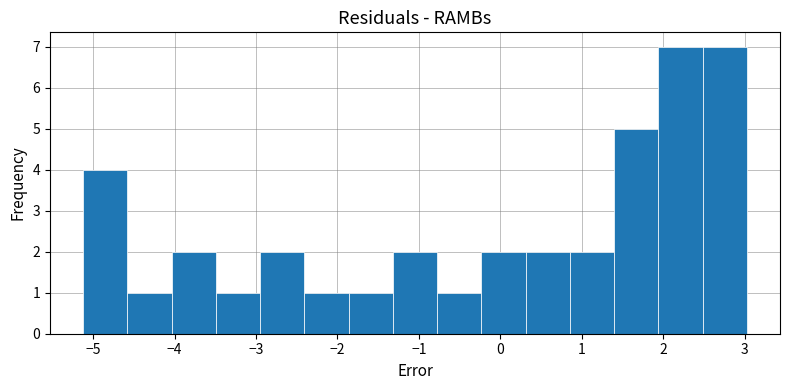

Reading left to right, list every bar in this chart as the range it spans on the x-axis followed by its height. Neither the bar edges nor the heights are printed on the chart, so give them approximately, as read against the axes.

-5.1 to -4.6: 4
-4.6 to -4.0: 1
-4.0 to -3.5: 2
-3.5 to -2.9: 1
-2.9 to -2.4: 2
-2.4 to -1.9: 1
-1.9 to -1.3: 1
-1.3 to -0.8: 2
-0.8 to -0.2: 1
-0.2 to 0.3: 2
0.3 to 0.9: 2
0.9 to 1.4: 2
1.4 to 1.9: 5
1.9 to 2.5: 7
2.5 to 3.0: 7